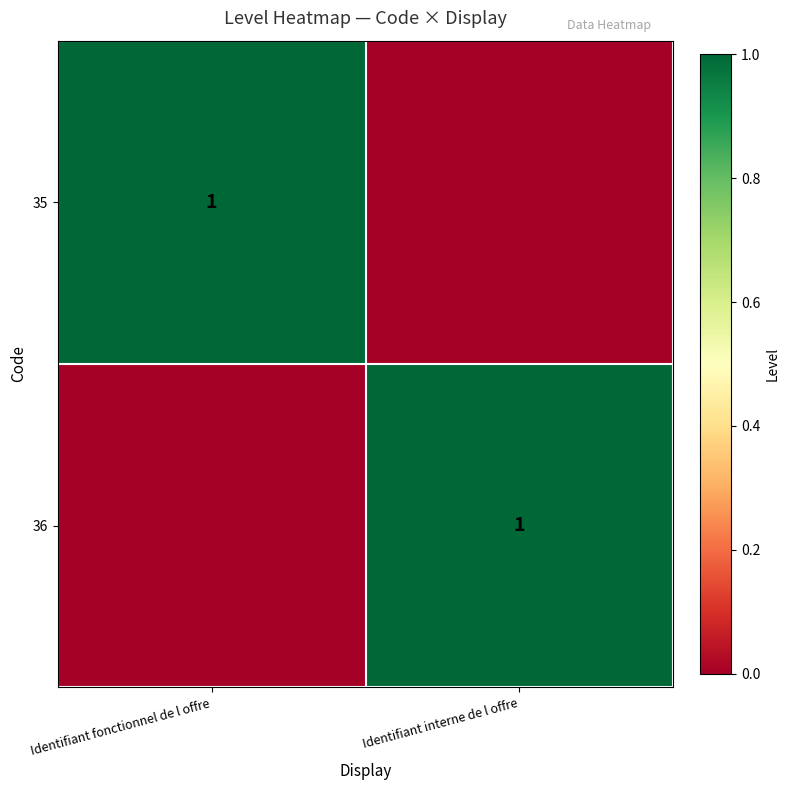

True or false: 36 has a value of 1 at Identifiant interne de l offre.

True